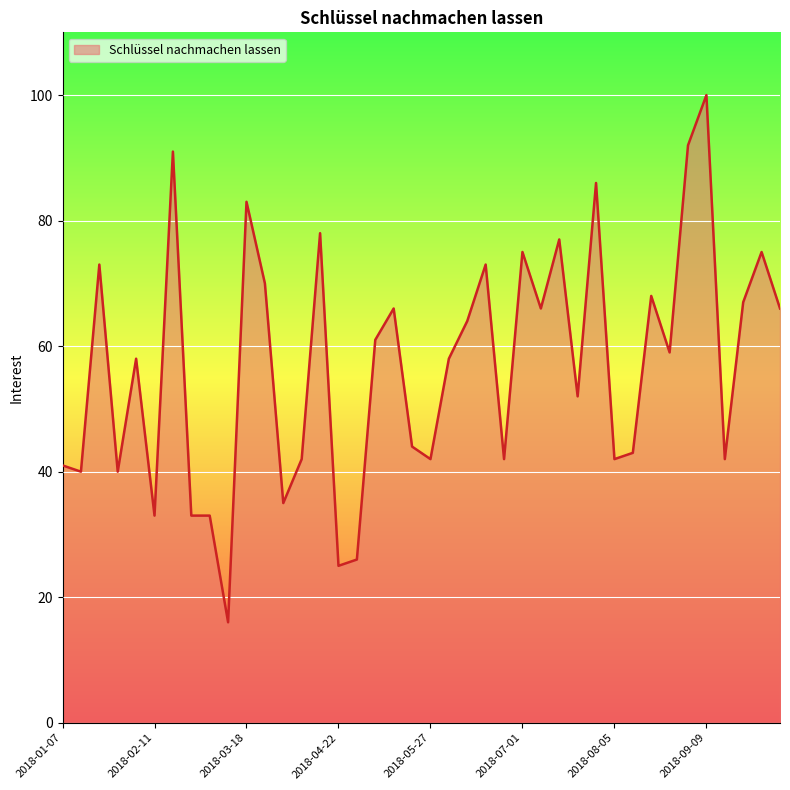

What is the difference between the maximum and minimum values?

84